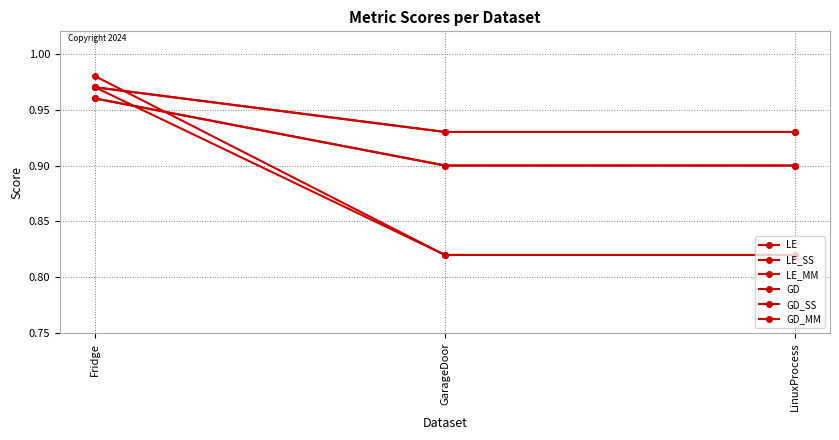

Is this an area chart (filled region under the line)?

No